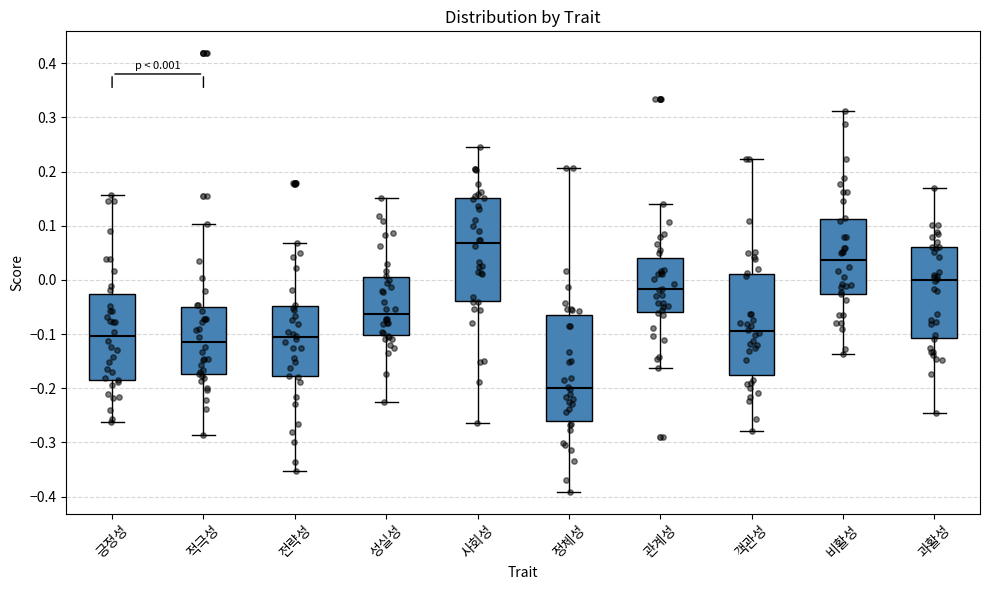

Which box's median line is the highest?

사회성